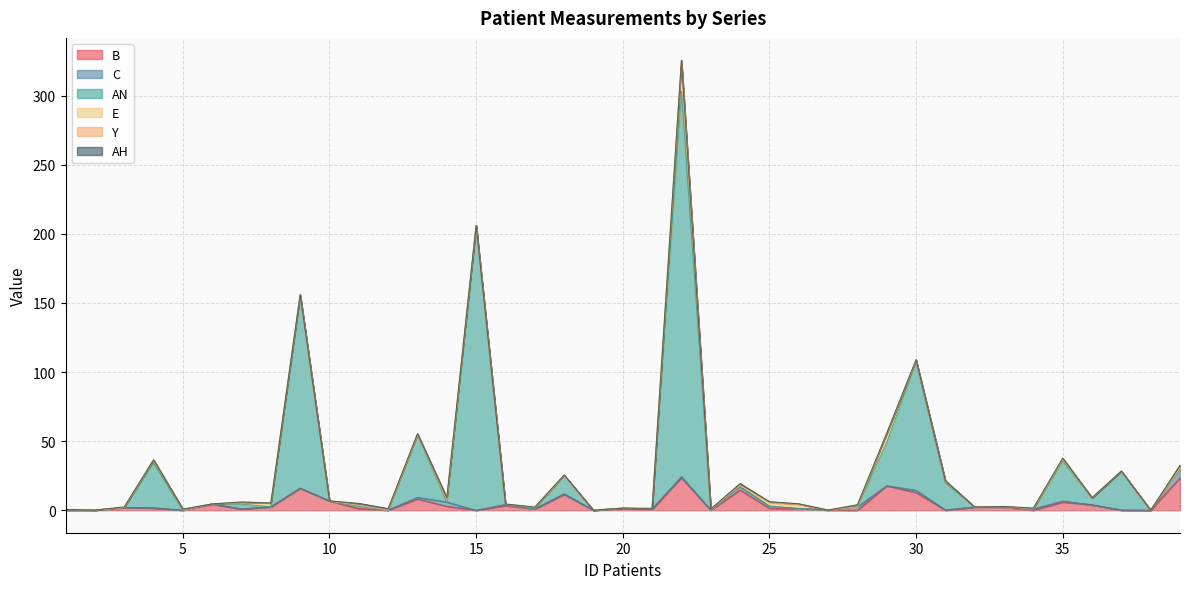

How many data points in C are above 0?

27